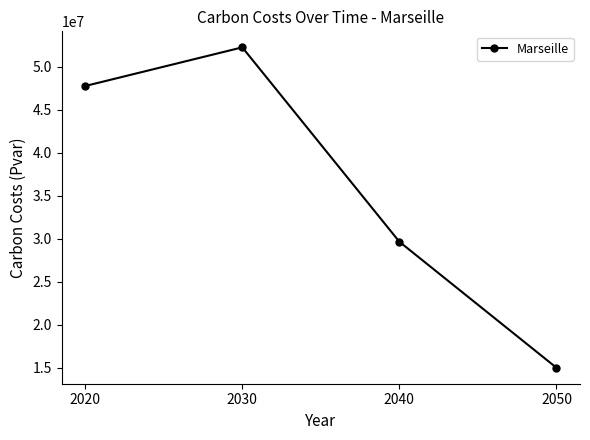

What is the sum of all values?

144743064.8